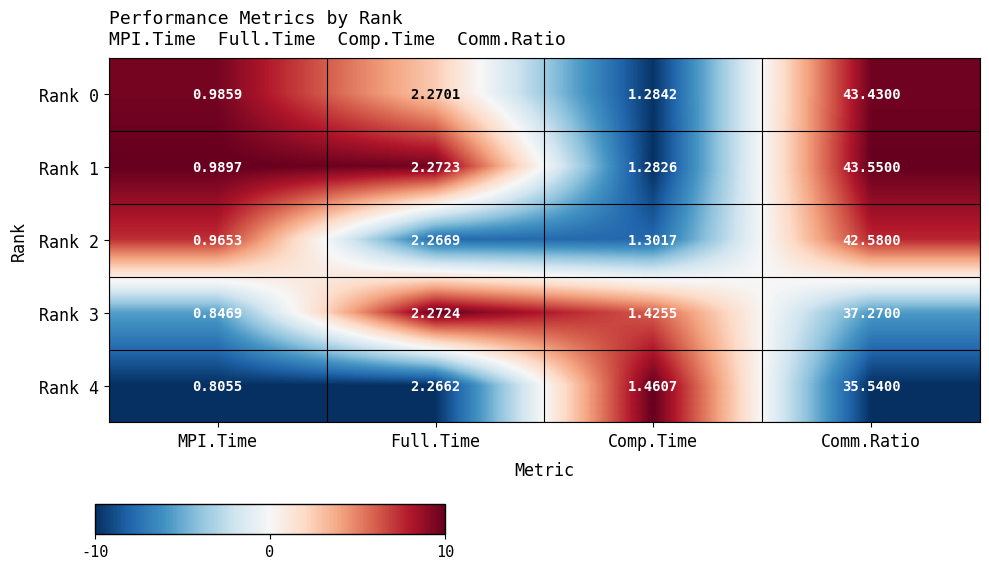

Is the value of Rank 0 at Comm.Ratio greater than the value of Rank 4 at Comm.Ratio?

Yes